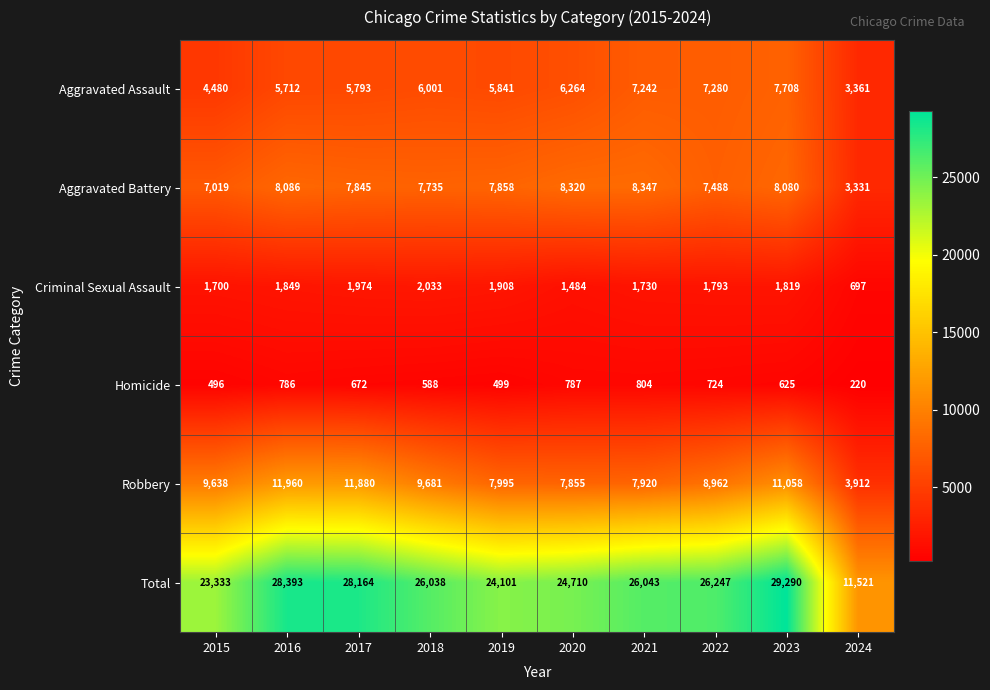

What is the difference between the highest and lowest values at 2018?

25450